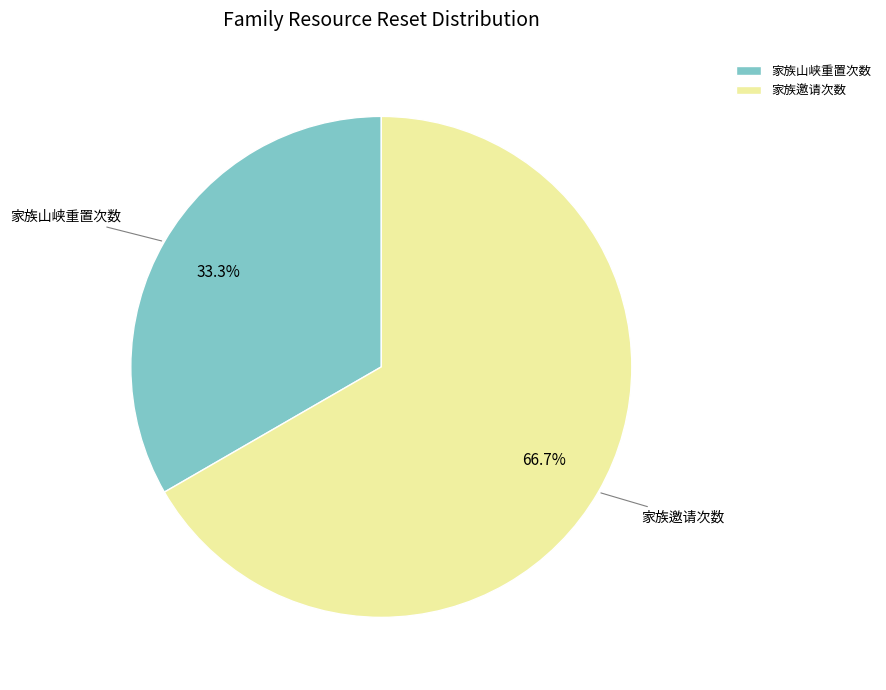

Is there a majority slice in this chart?

Yes